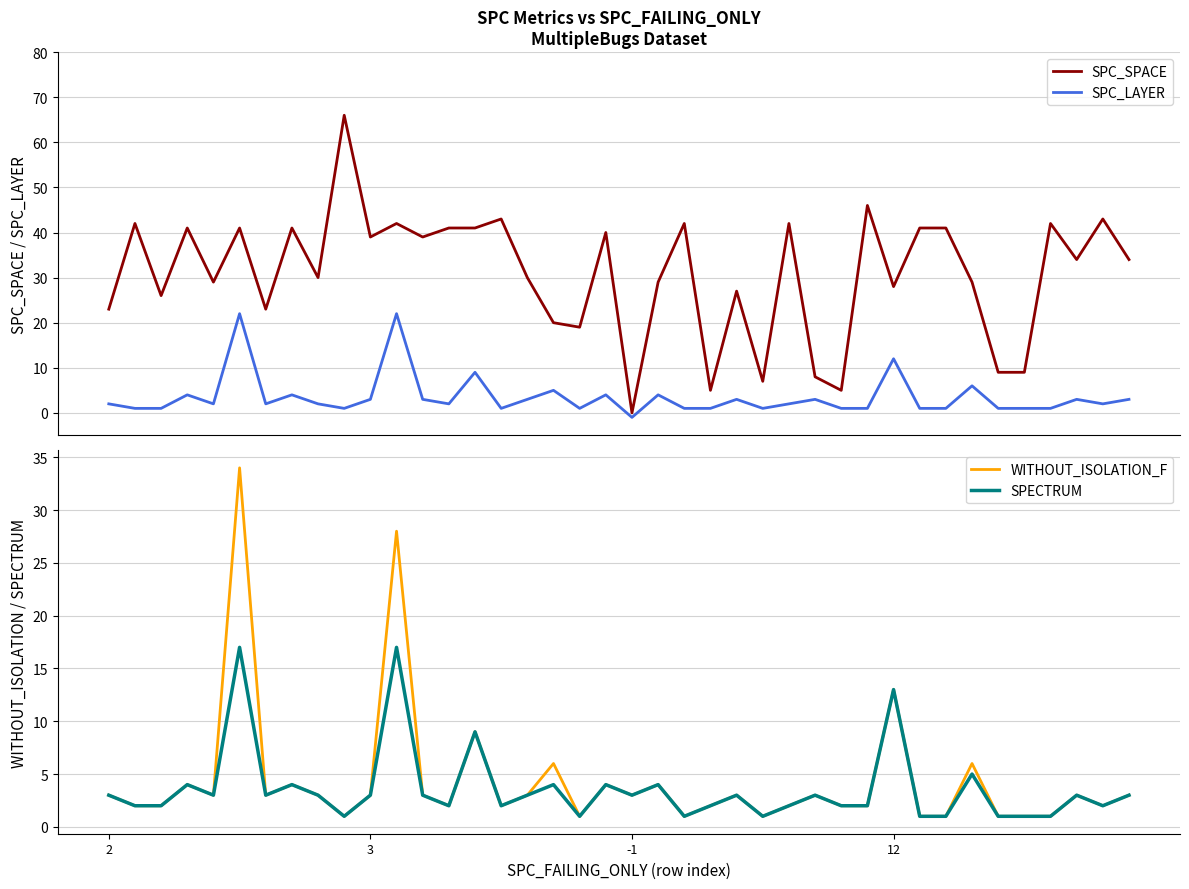

At how many categories does at least one series exceed 11?

33